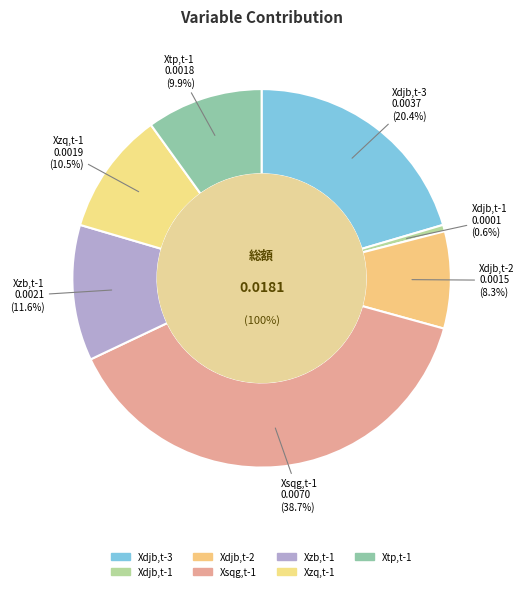

Is Xsqg,t-1 the majority of the pie?

No